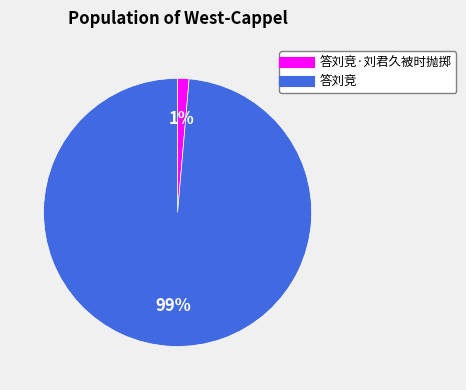

To the nearest percent, what is the average slice percentage?

50%